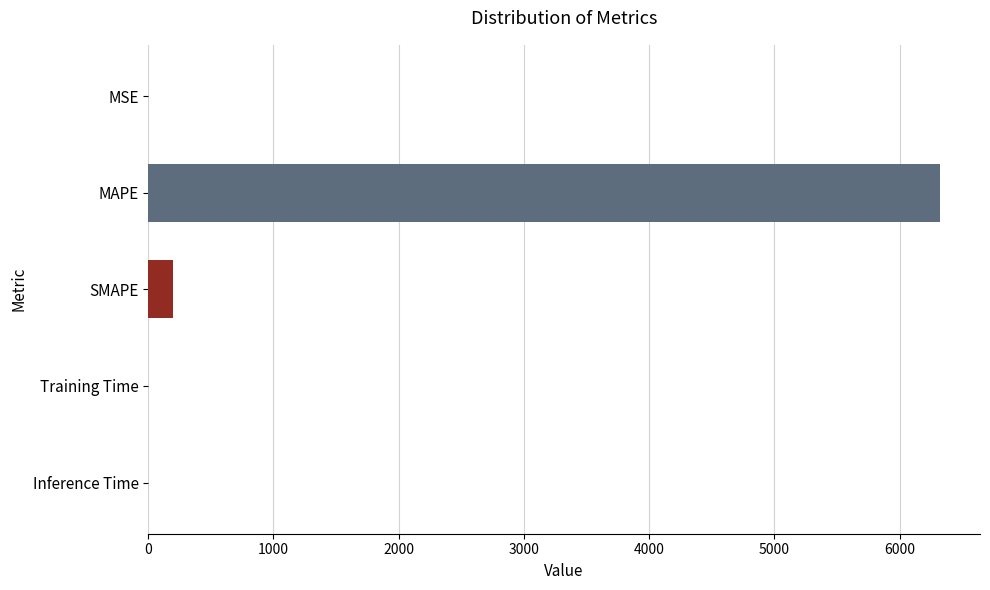

The value at SMAPE is 193.9. True or false?

True